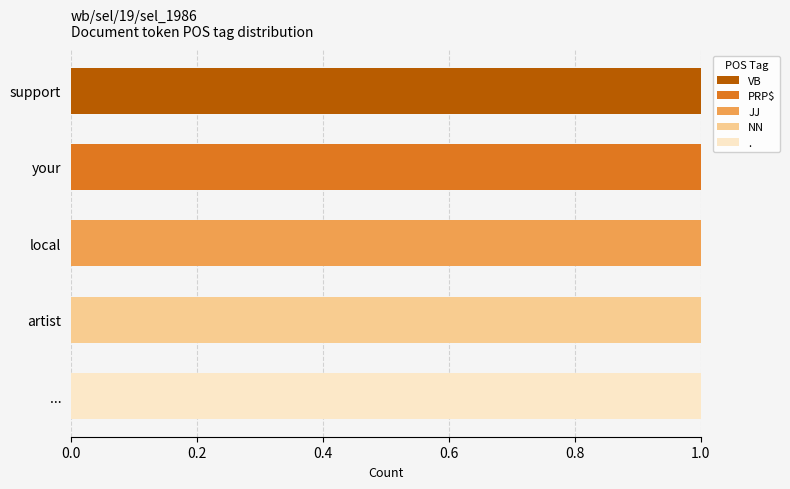

What is the sum of all NN values?

1